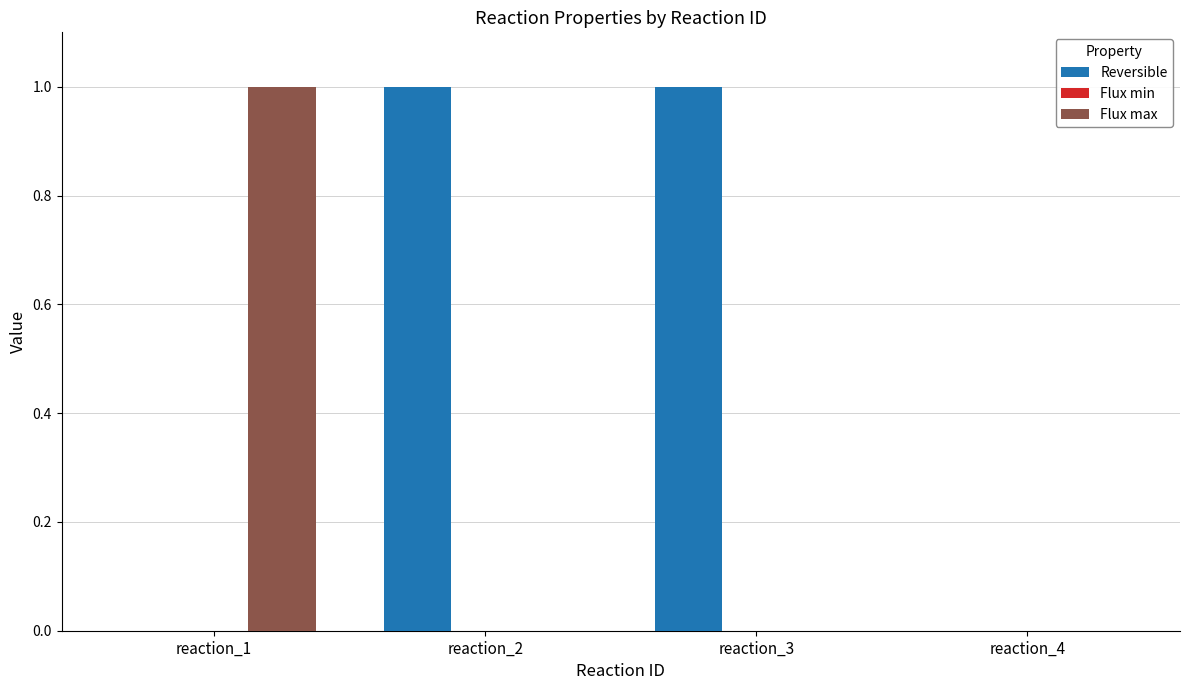

Is the value of Flux max at reaction_4 greater than the value of Reversible at reaction_2?

No